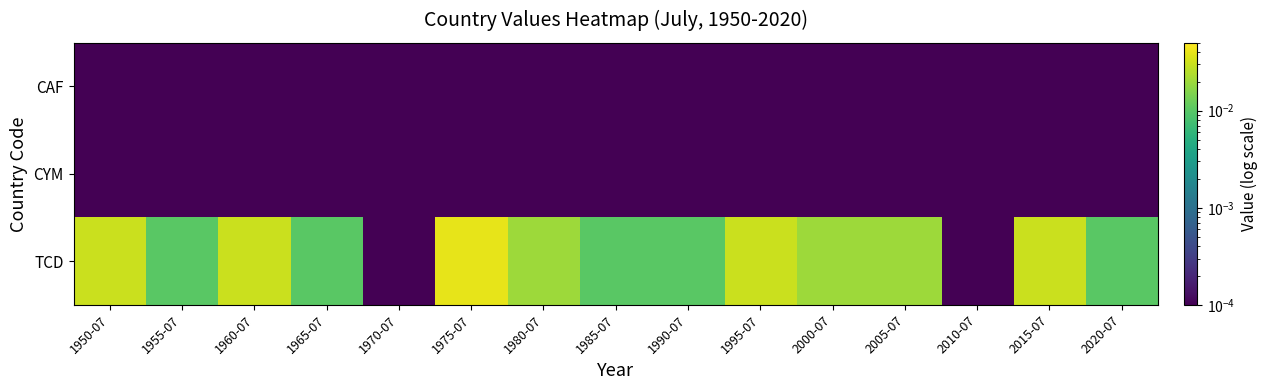

Which has a higher value, 1955-07 or 2010-07?

1955-07